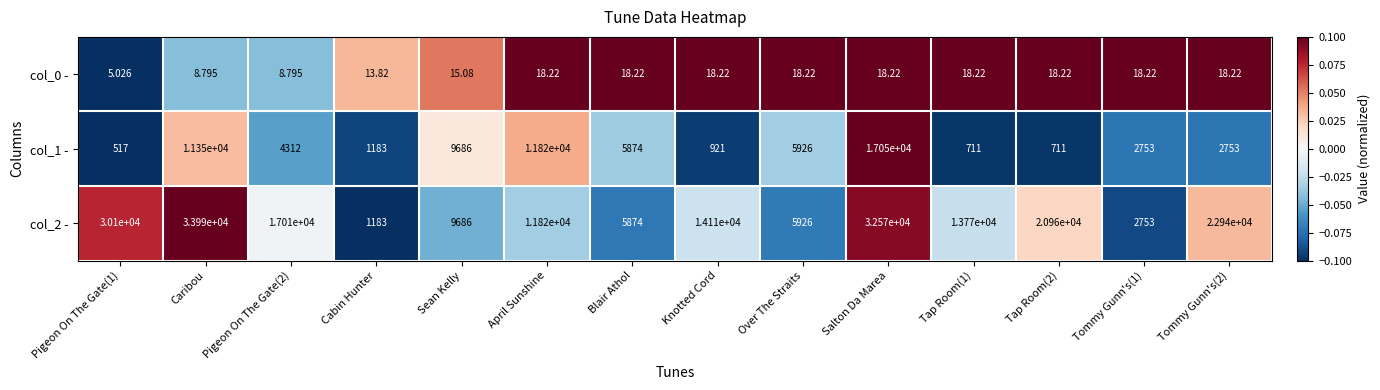

At which label does col_0 - first exceed 18?

April Sunshine